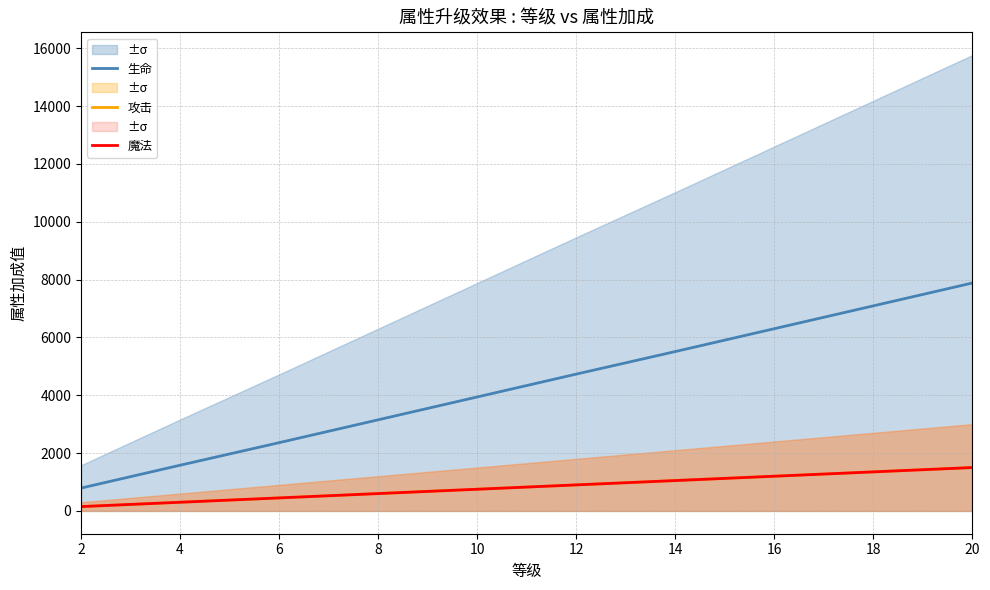

How many 生命 values are between 2360 and 6300?

6